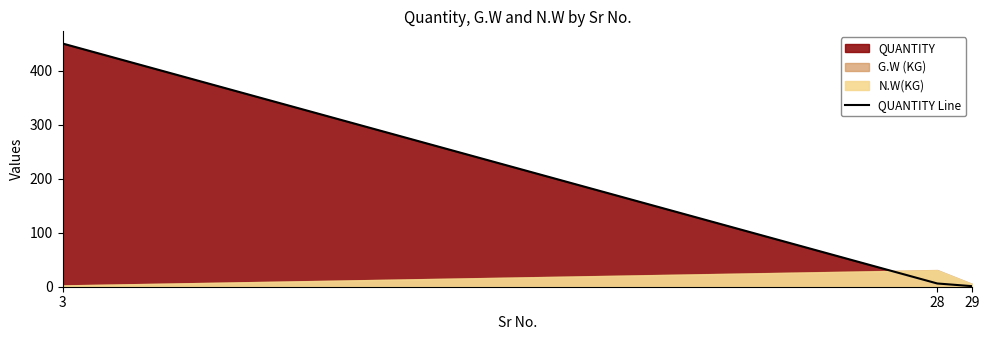

Reading left to right, what are all the values shown in this chart?

450	6	1